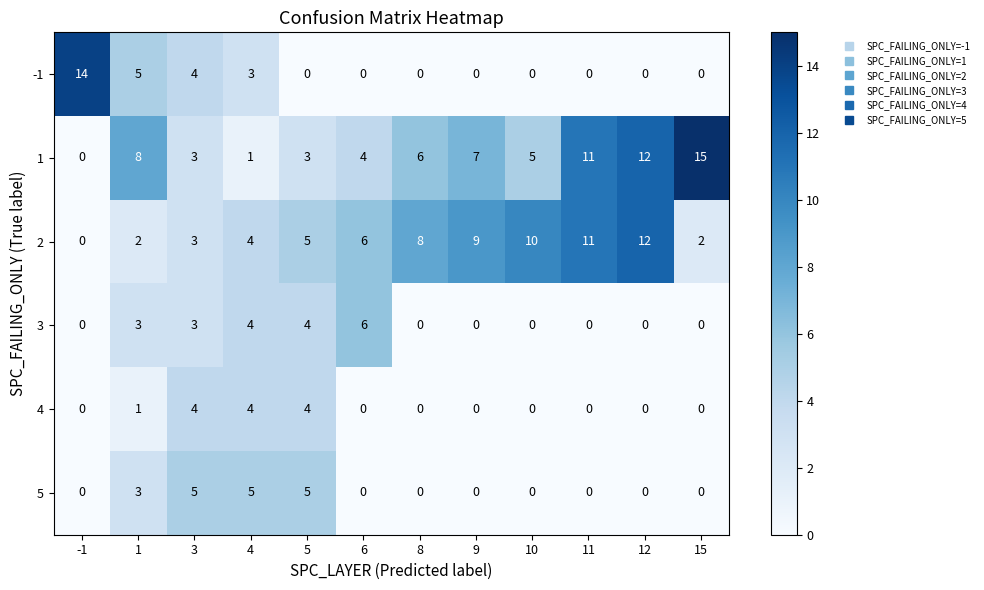

Rank the series by their maximum value, from lowest to highest.

4, 5, 3, 2, -1, 1